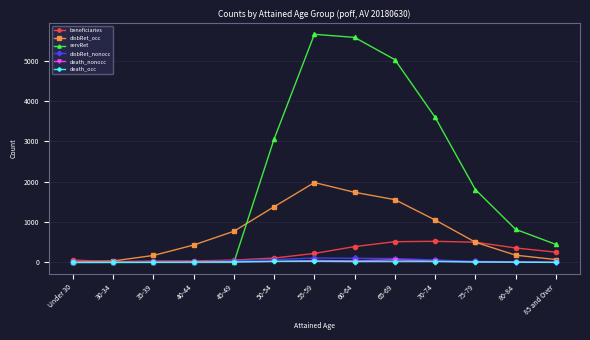

What is the greatest value displayed?

5658